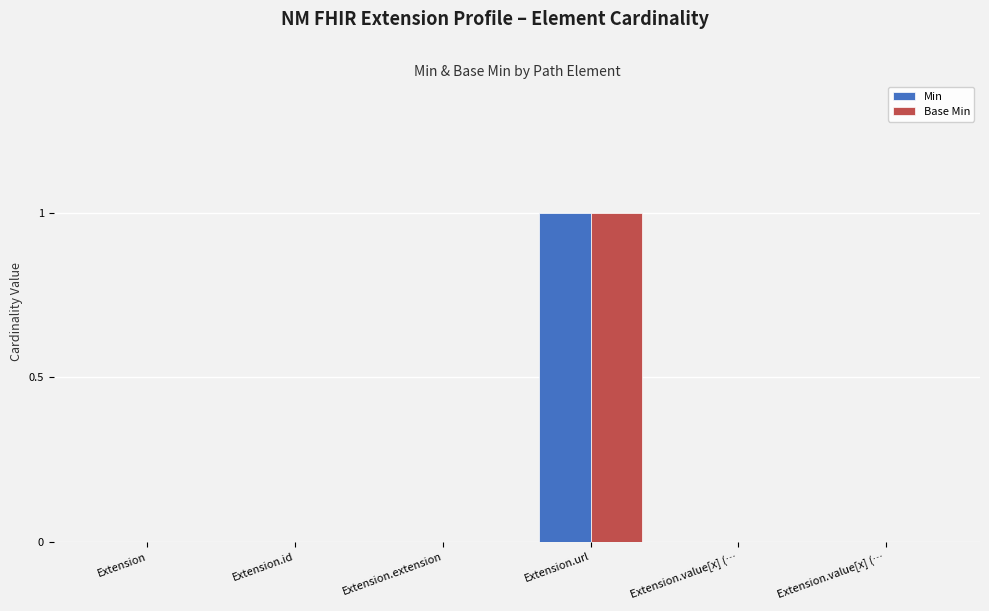

Is it true that Min equals 0 at Extension.id?

True